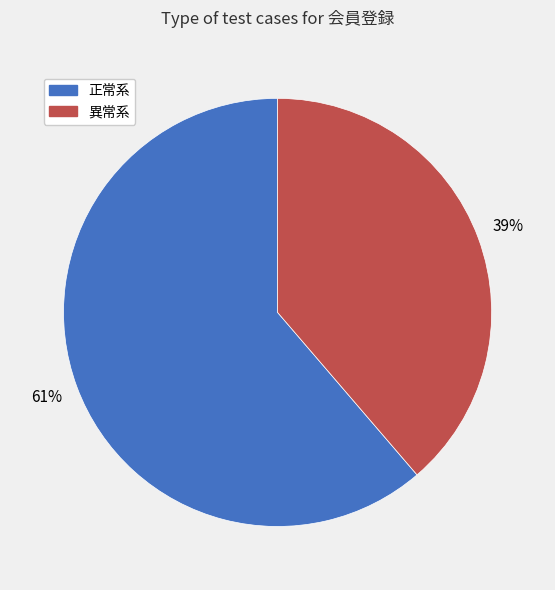

To the nearest percent, what percentage of the pie is 異常系?

39%